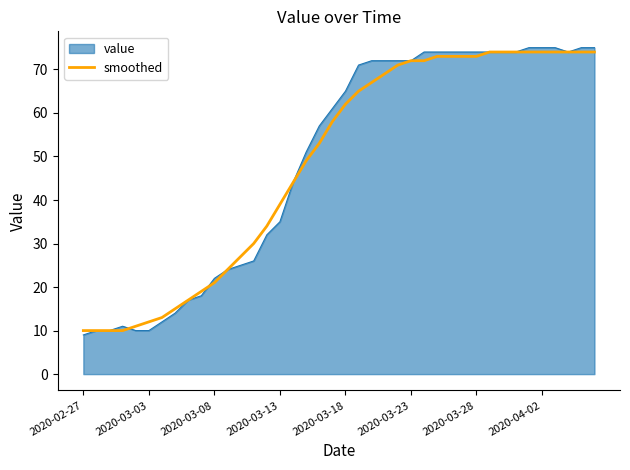

What is the smallest value displayed?

9